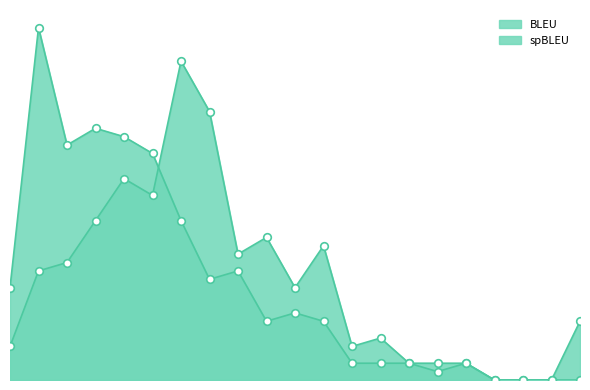

At which category is the sum across all series the highest?

30